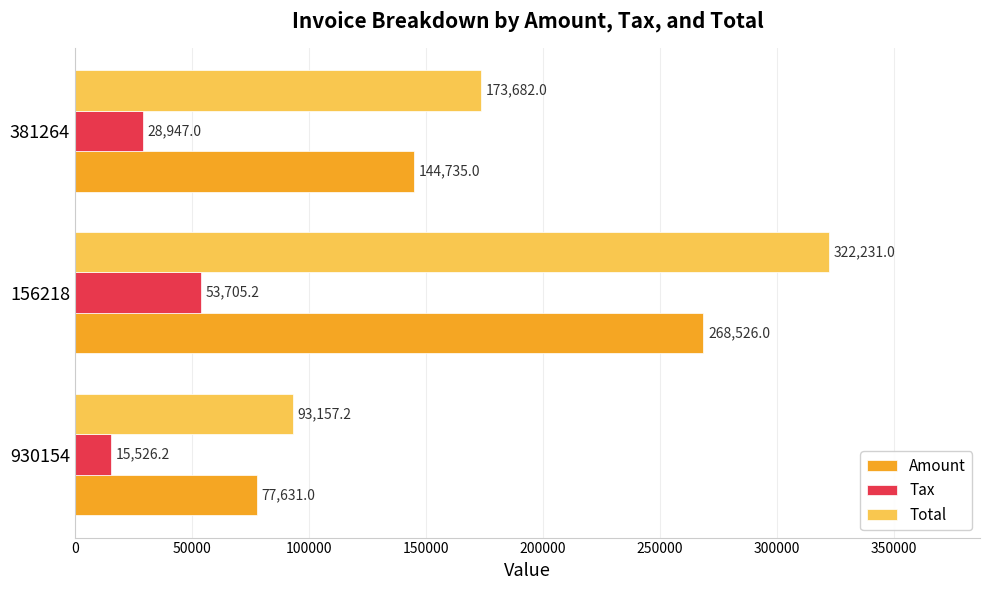

Rank the series by their maximum value, from lowest to highest.

Tax, Amount, Total